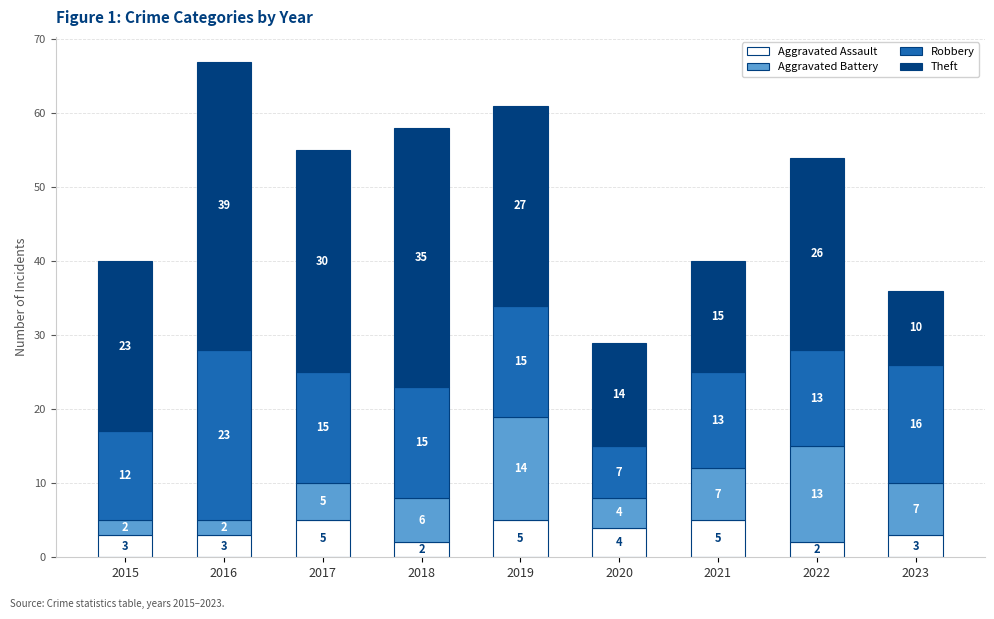

Reading left to right, transcribe the values for Aggravated Assault.

2015=3	2016=3	2017=5	2018=2	2019=5	2020=4	2021=5	2022=2	2023=3